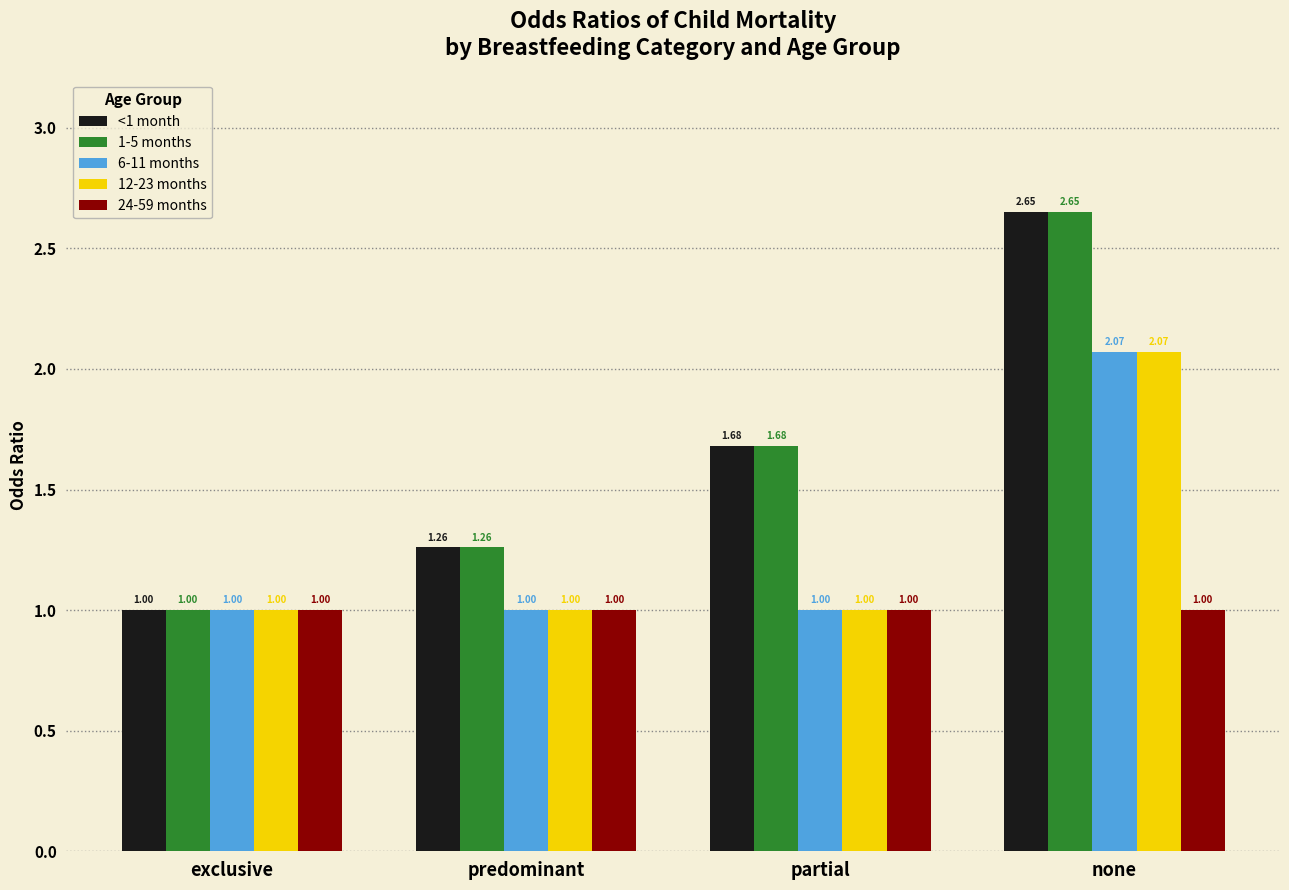

What is the spread (max minus min) of values at partial?

0.7